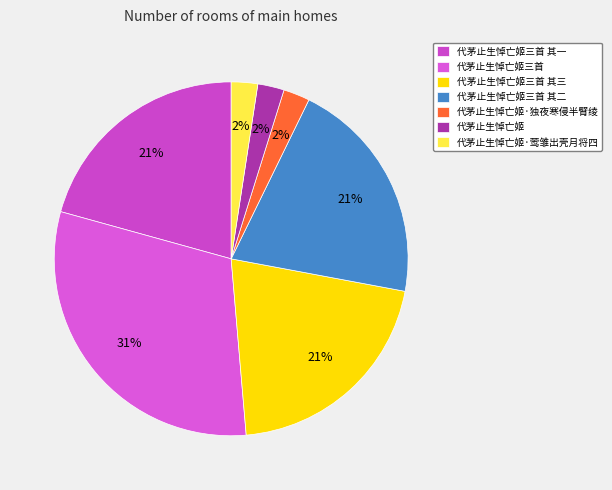

How many segments does this pie chart have?

7